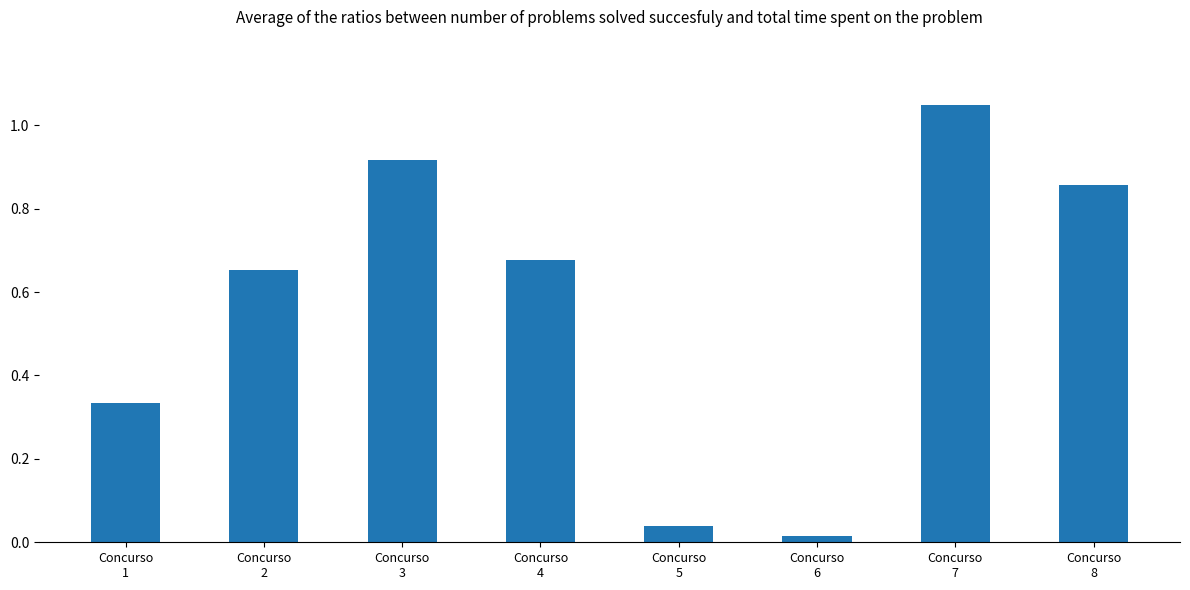

List the labels in order of value, largest first.

Concurso
7, Concurso
3, Concurso
8, Concurso
4, Concurso
2, Concurso
1, Concurso
5, Concurso
6